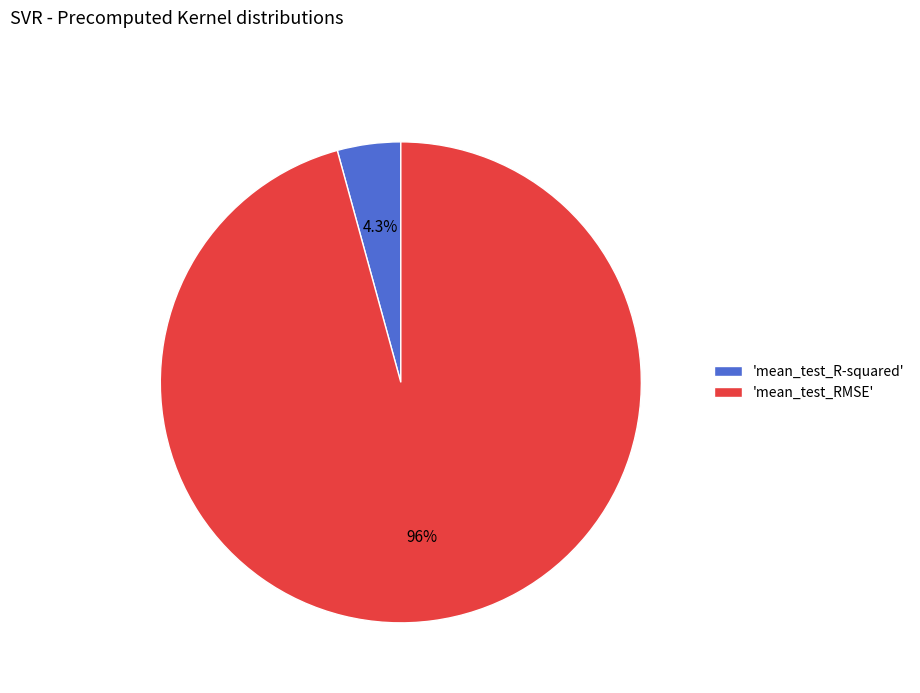

What is the total percentage of 'mean_test_RMSE' and 'mean_test_R-squared'?

100.0%